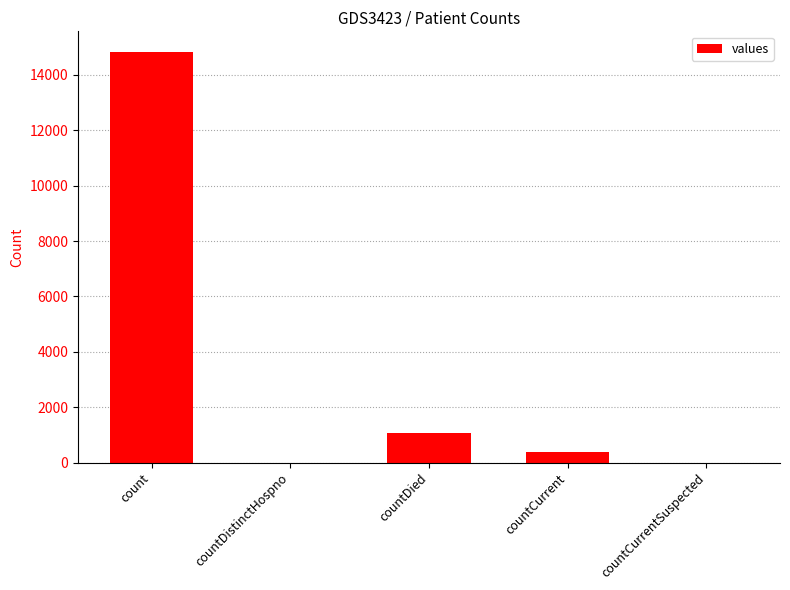

What is the sum of all values?

16269